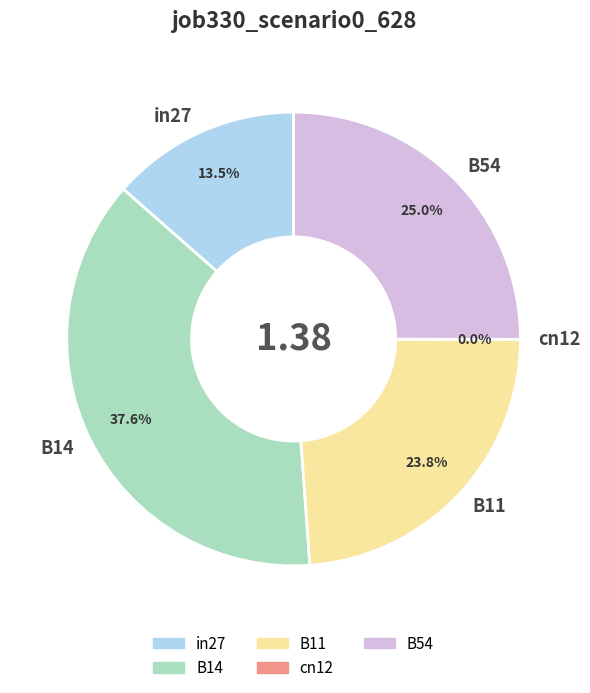

What portion of the pie excludes in27?

86.5%